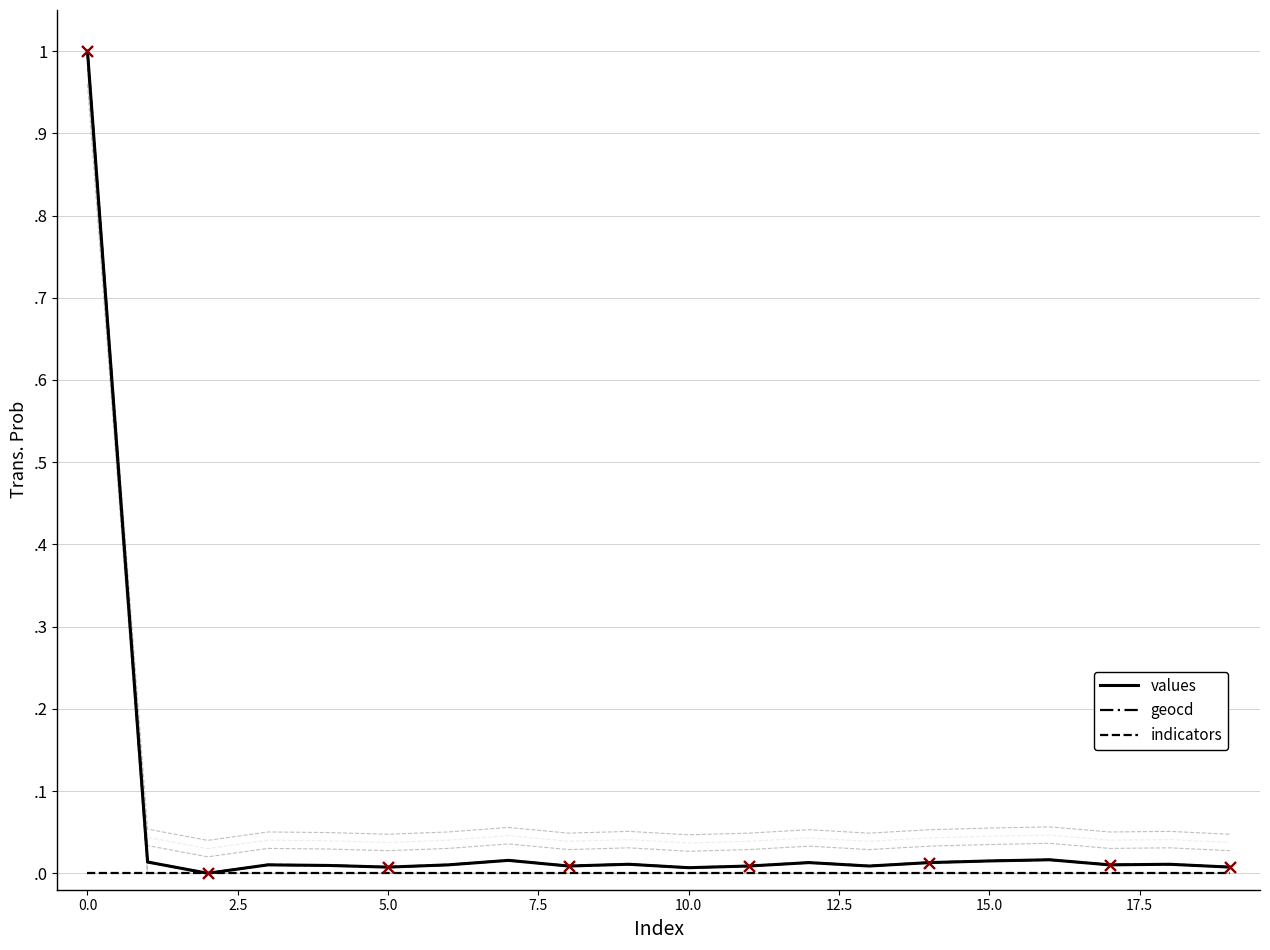

Which series reaches the minimum Y coordinate?

values